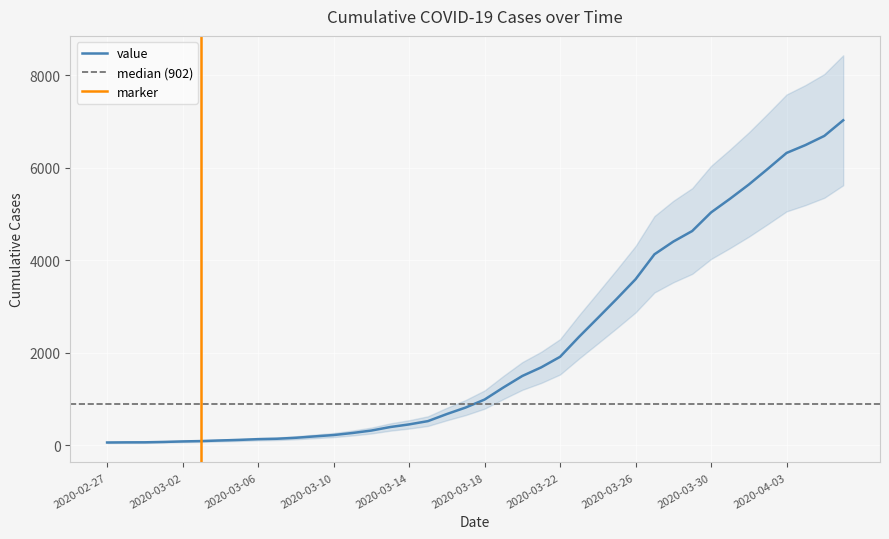

The value at 2020-03-23 is 1163. True or false?

False